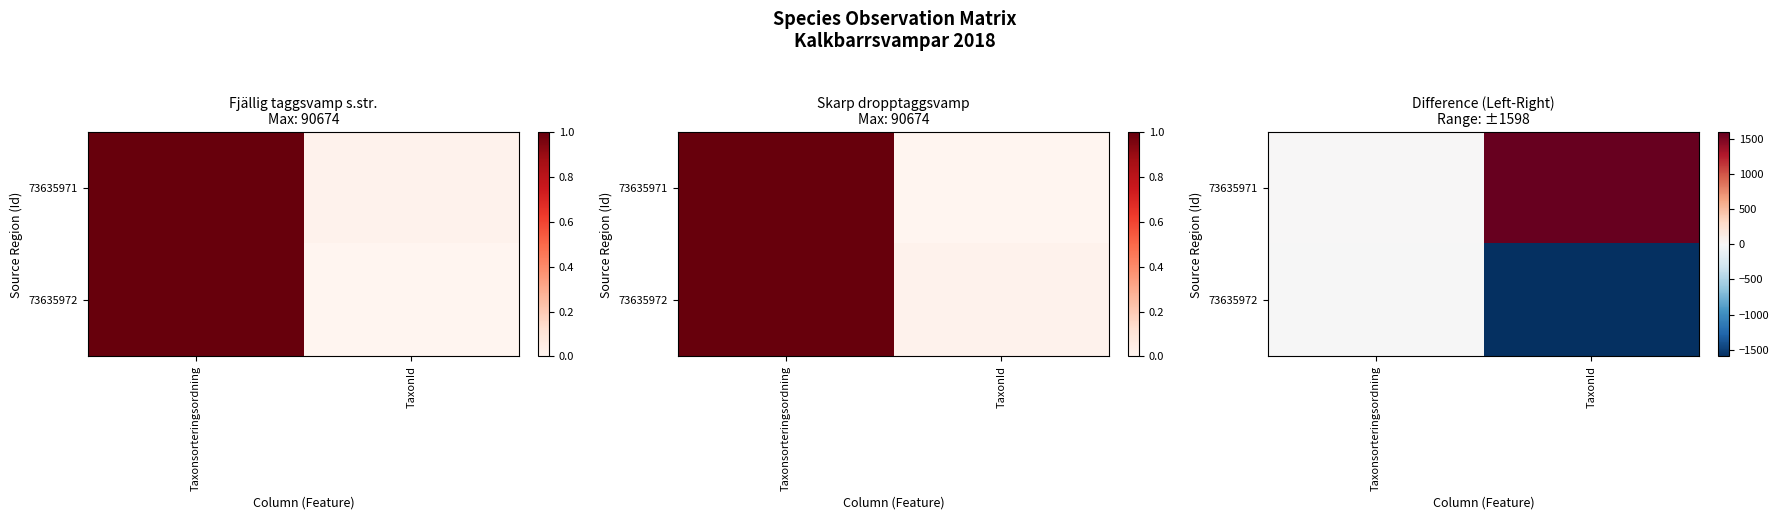

Between Taxonsorteringsordning and TaxonId, which is larger?

TaxonId